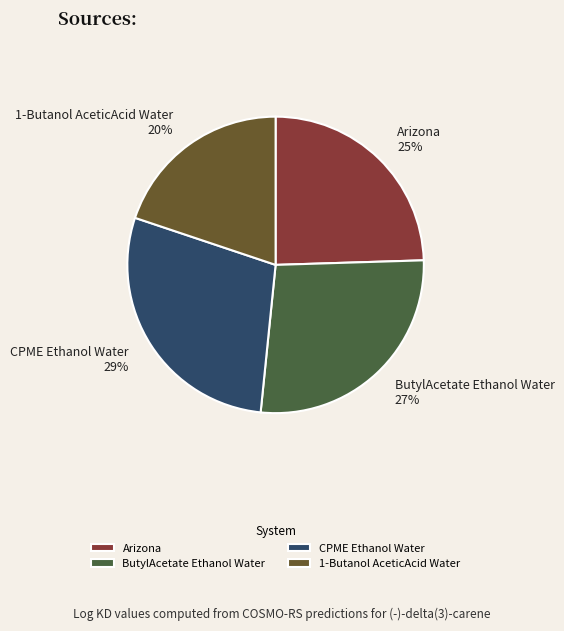

How many slices are in this pie chart?

4